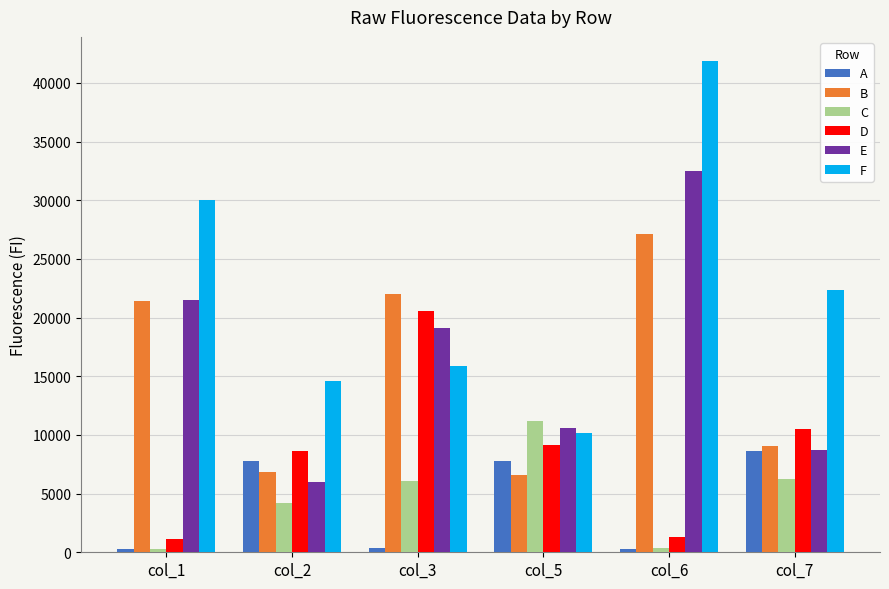

List the series in order of their peak value, lowest first.

A, C, D, B, E, F